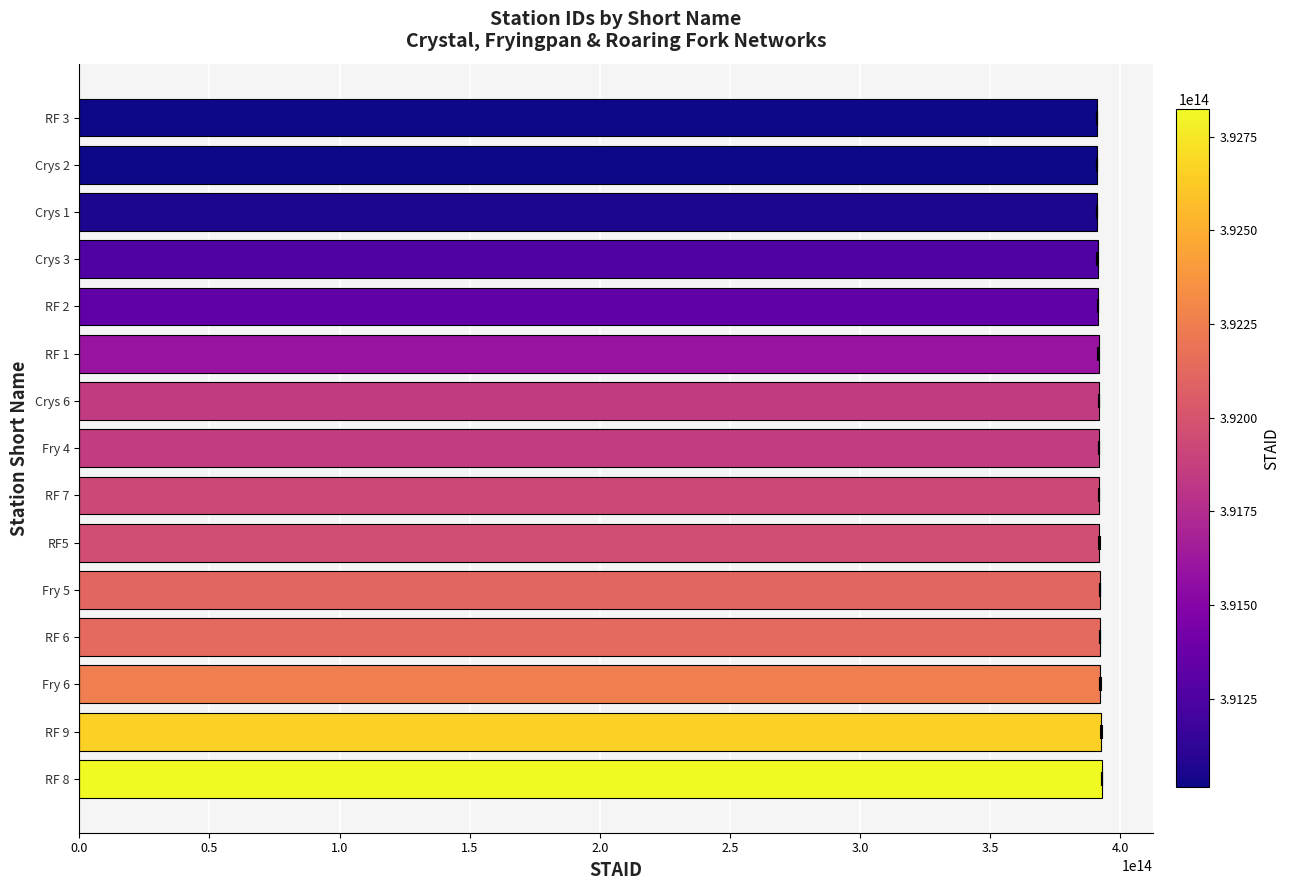

How many categories are shown in the chart?

15